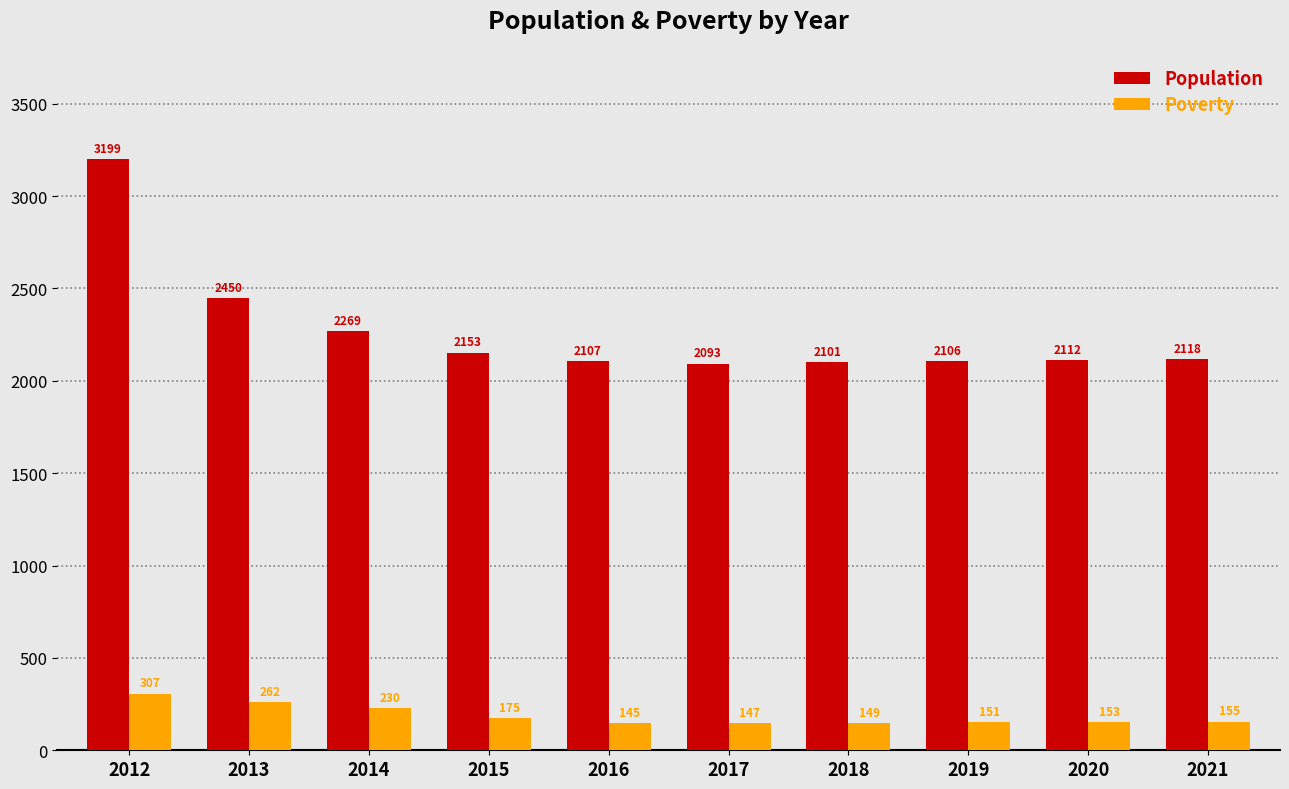

Reading left to right, extract all data points from this chart.

Population: 2012=3199	2013=2450	2014=2269	2015=2153	2016=2107	2017=2093	2018=2101	2019=2106	2020=2112	2021=2118
Poverty: 2012=307	2013=262	2014=230	2015=175	2016=145	2017=147	2018=149	2019=151	2020=153	2021=155